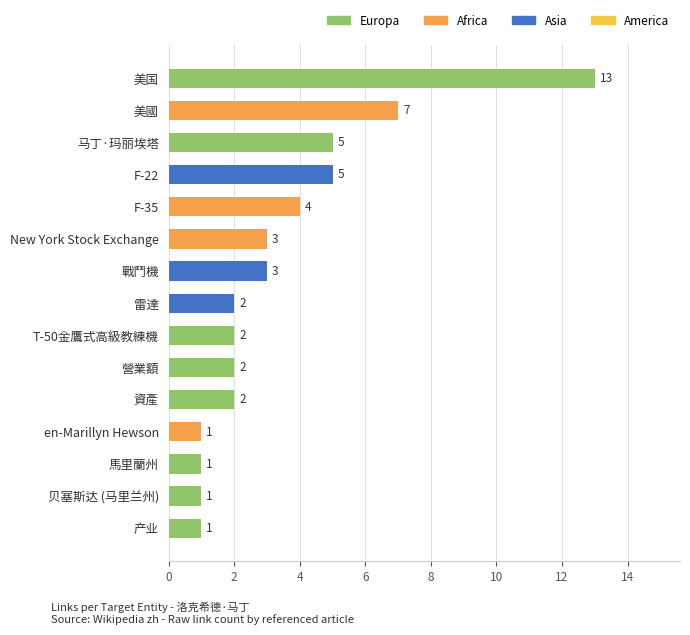

What is the value of the 11th bar from the top?

2